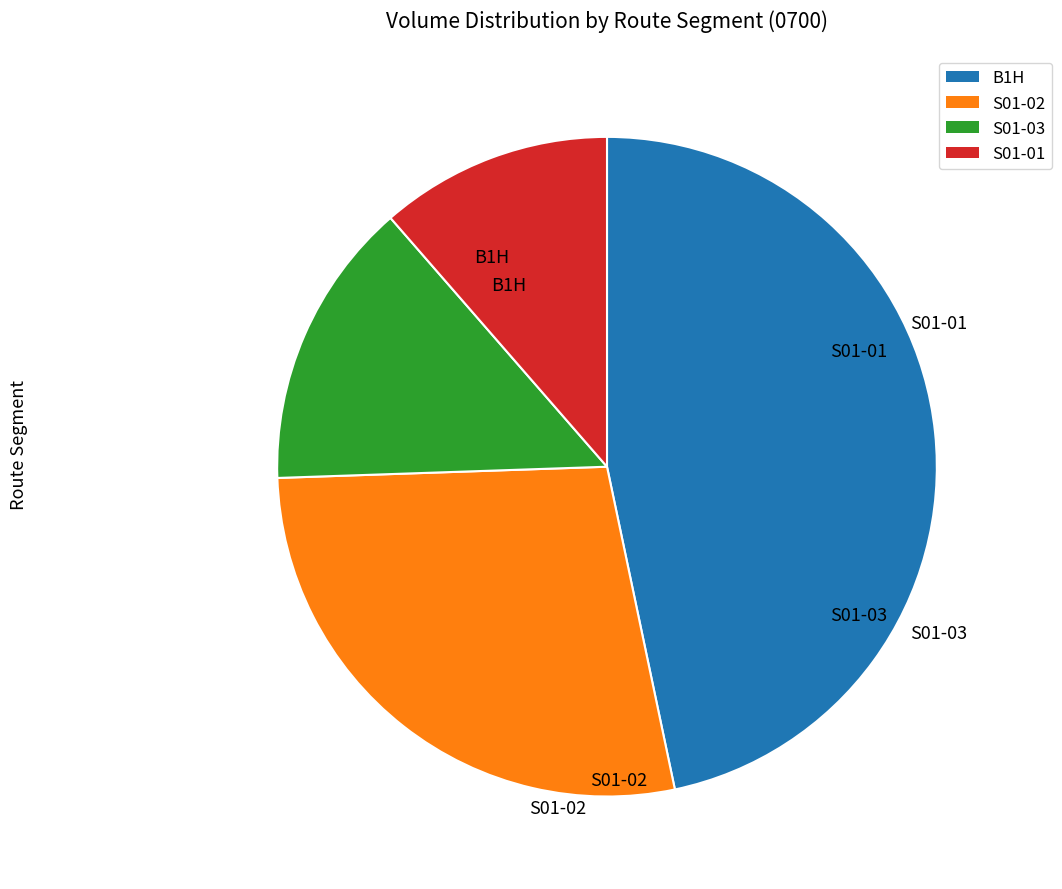

Rank the categories by value from highest to lowest.

B1H, S01-02, S01-03, S01-01